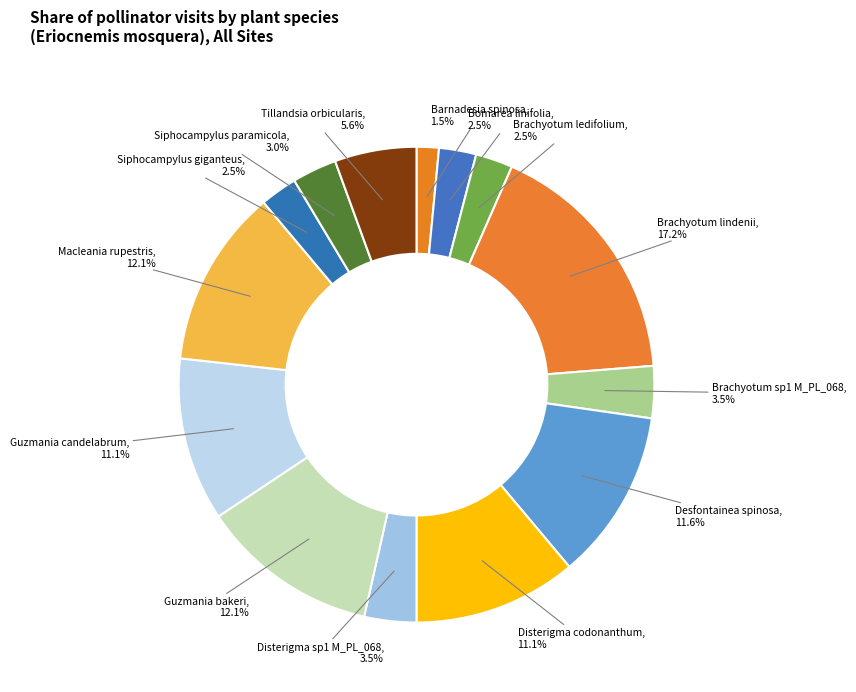

How many segments does this pie chart have?

14